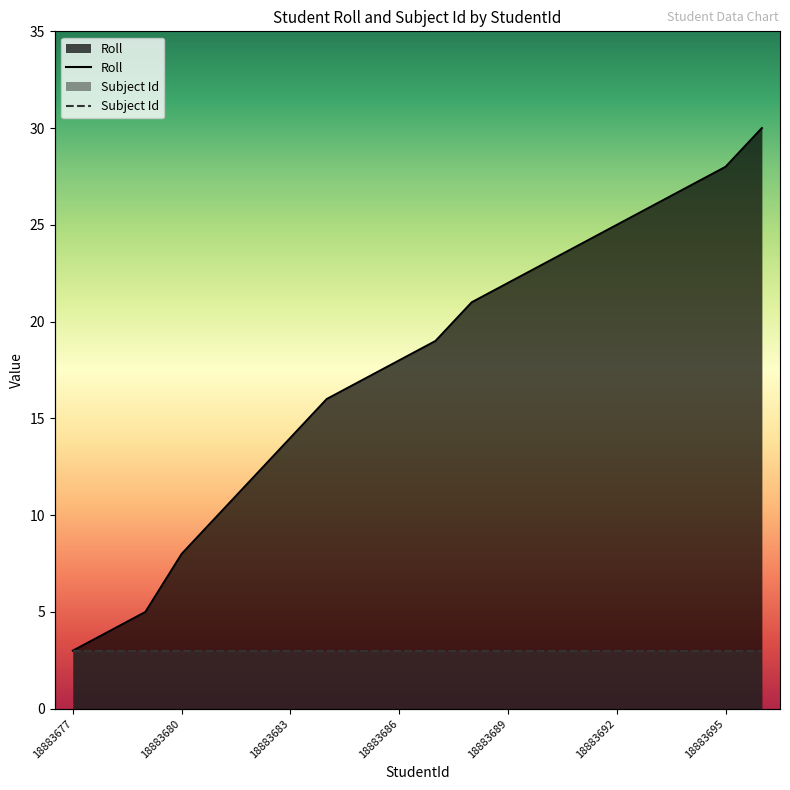

Where is Subject Id nearest to the value 3?

18883677